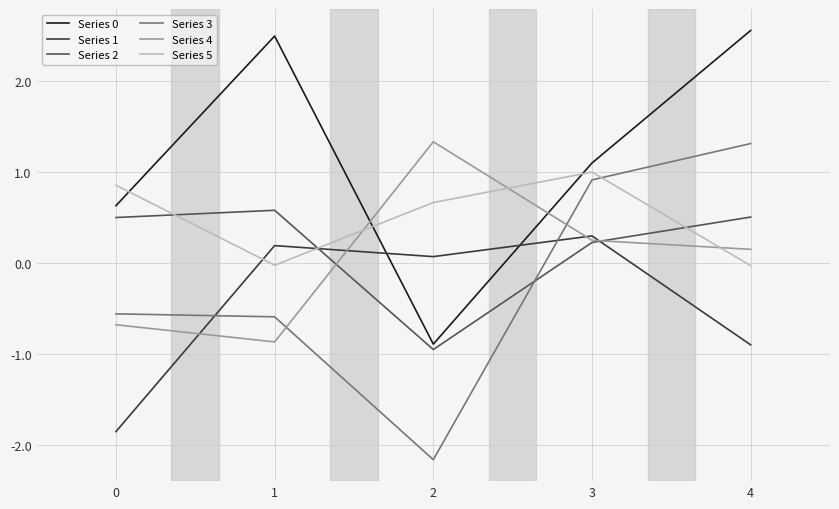

What is the spread (max minus min) of values at 3?

0.9